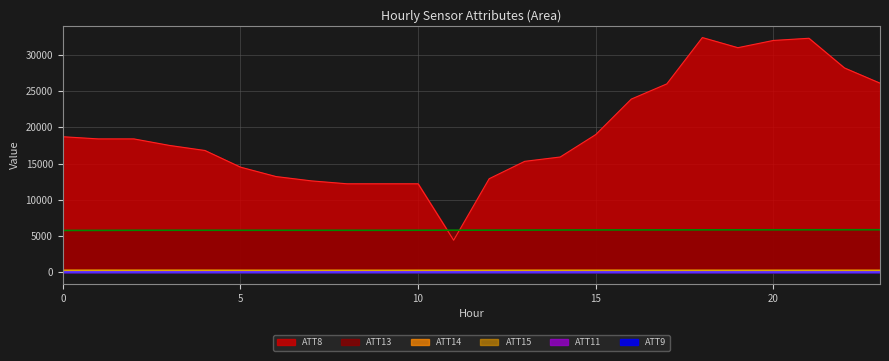

What is the sum of all ATT11 values?

641.7